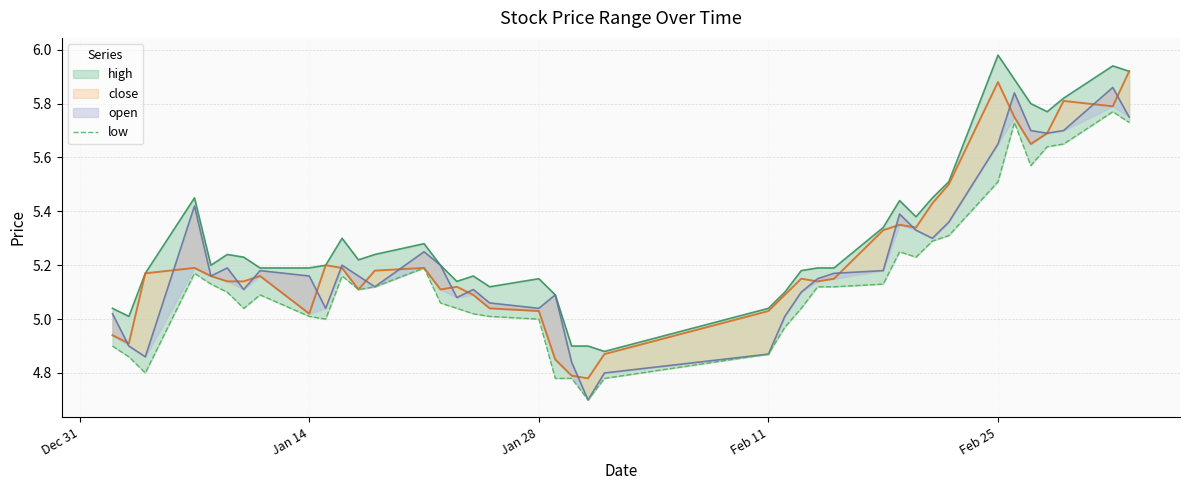

Does the chart have visible grid lines?

Yes